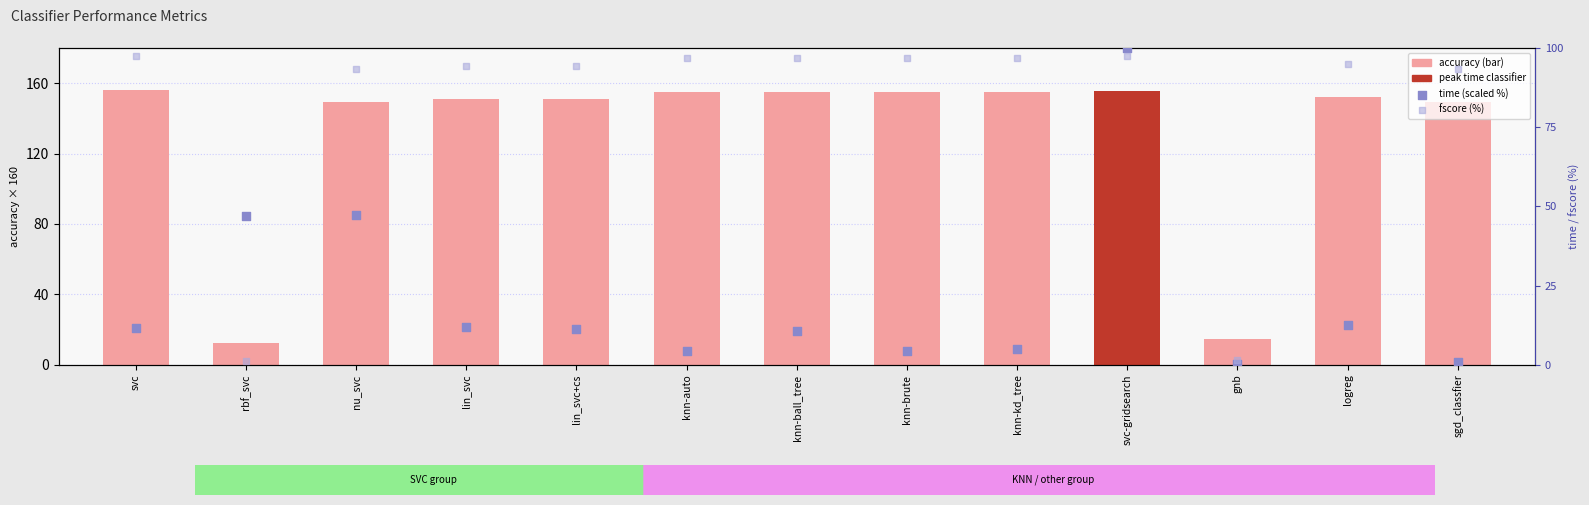

Which series reaches the maximum Y coordinate?

accuracy